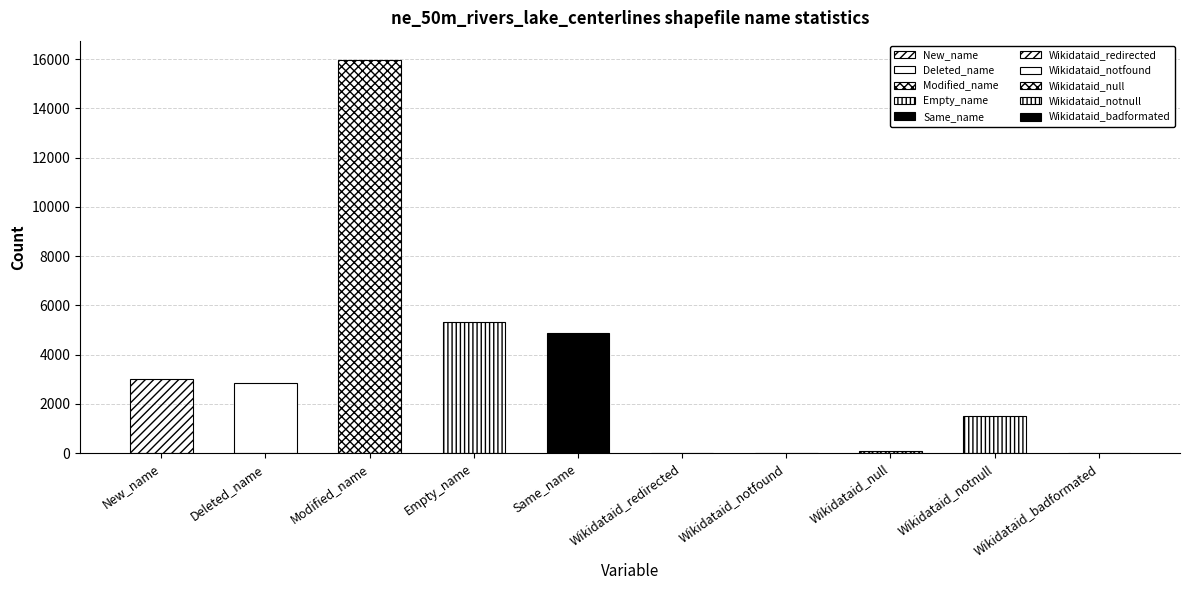

What is the difference between the maximum and second lowest values?

15956